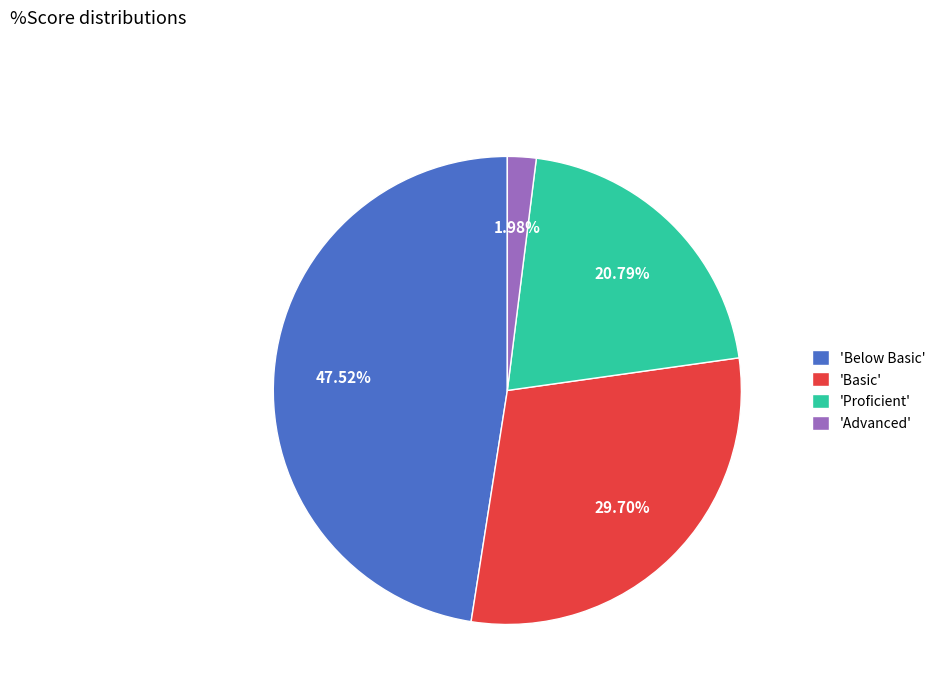

Which category has the smallest portion of the pie?

'Advanced'